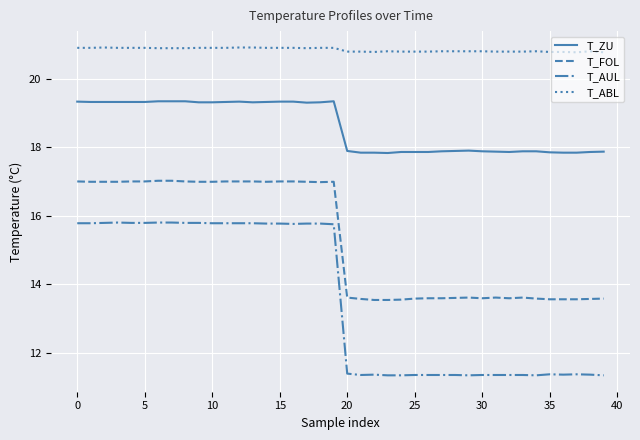

Rank the series by their maximum value, from lowest to highest.

T_AUL, T_FOL, T_ZU, T_ABL